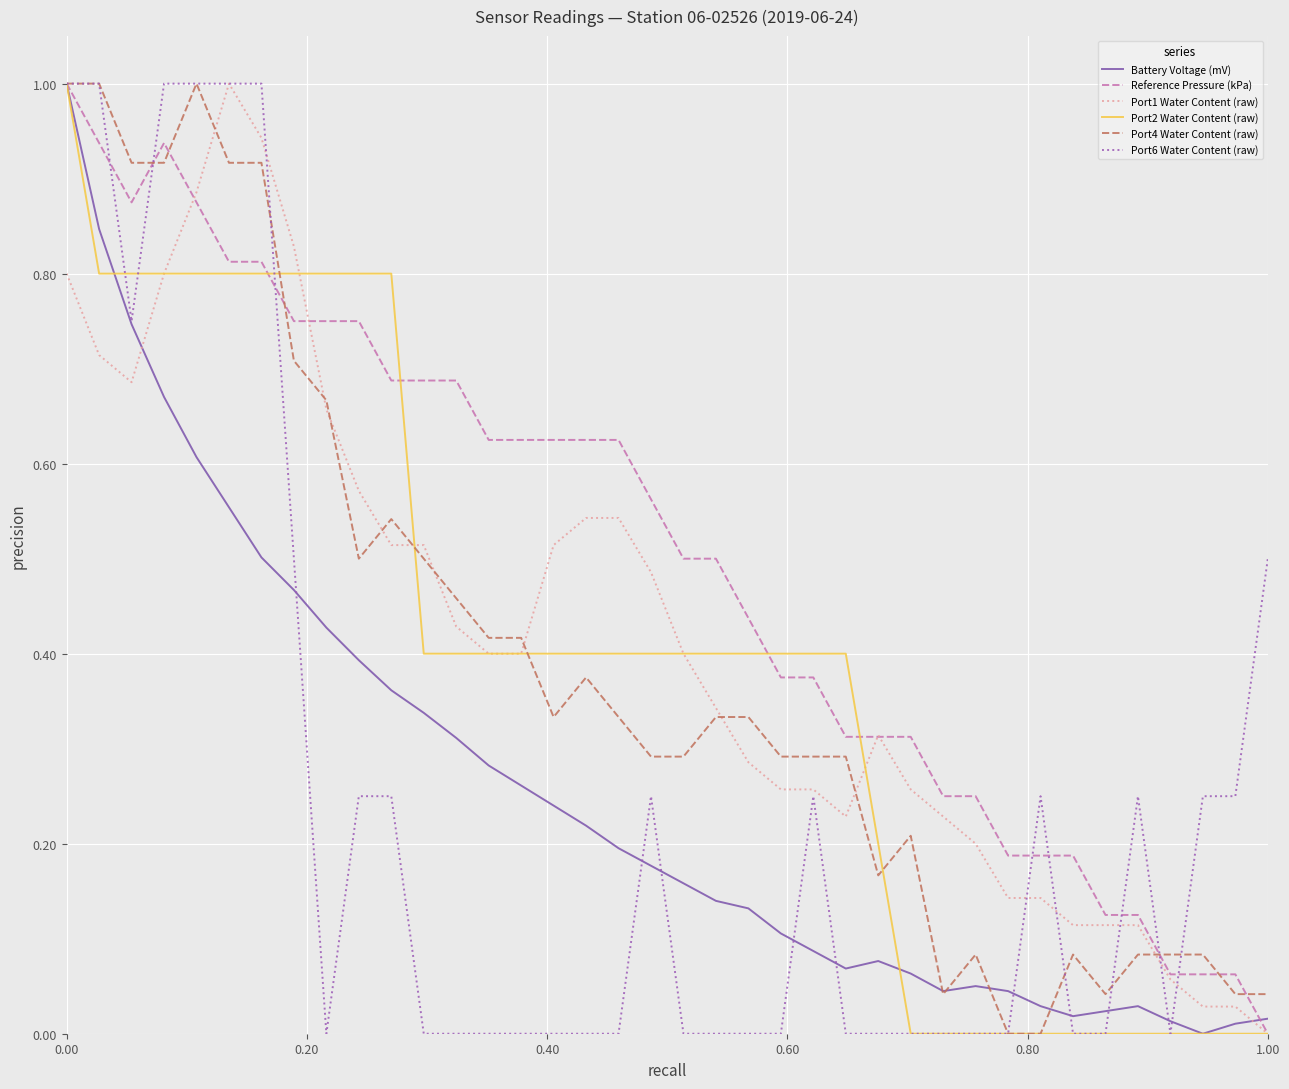

What is the maximum value for Port4 Water Content (raw)?

1.0